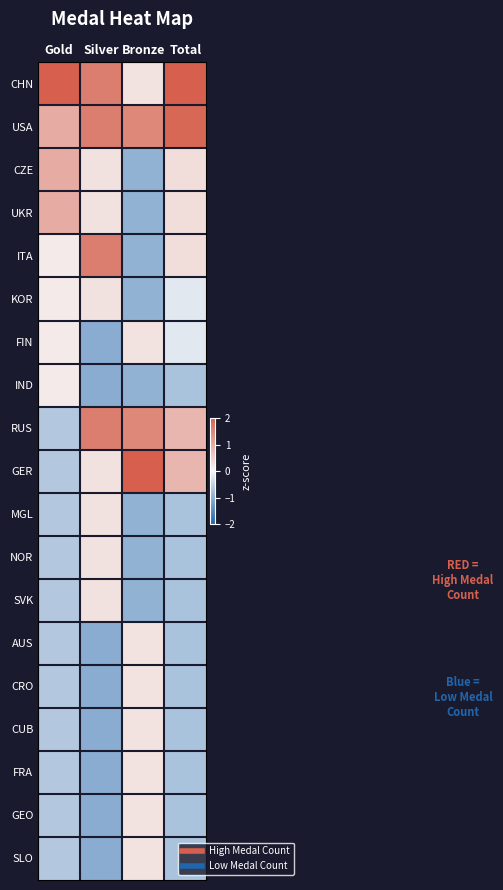

Which category has the highest value across all series?

Gold